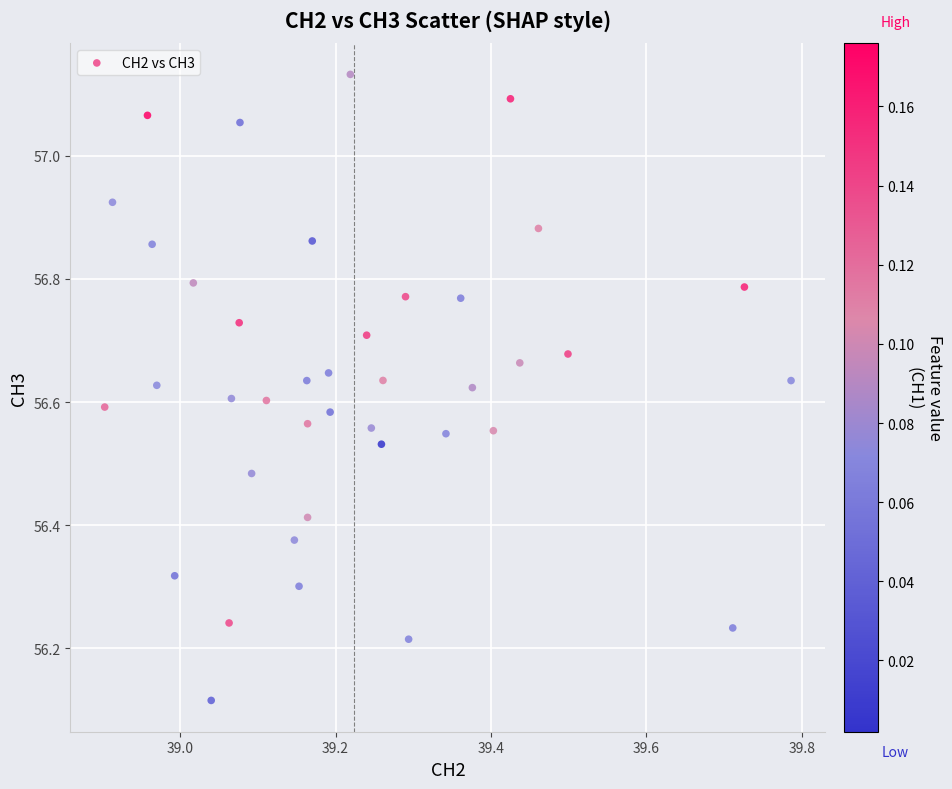

What is the range of X values (max minus min)?

0.9